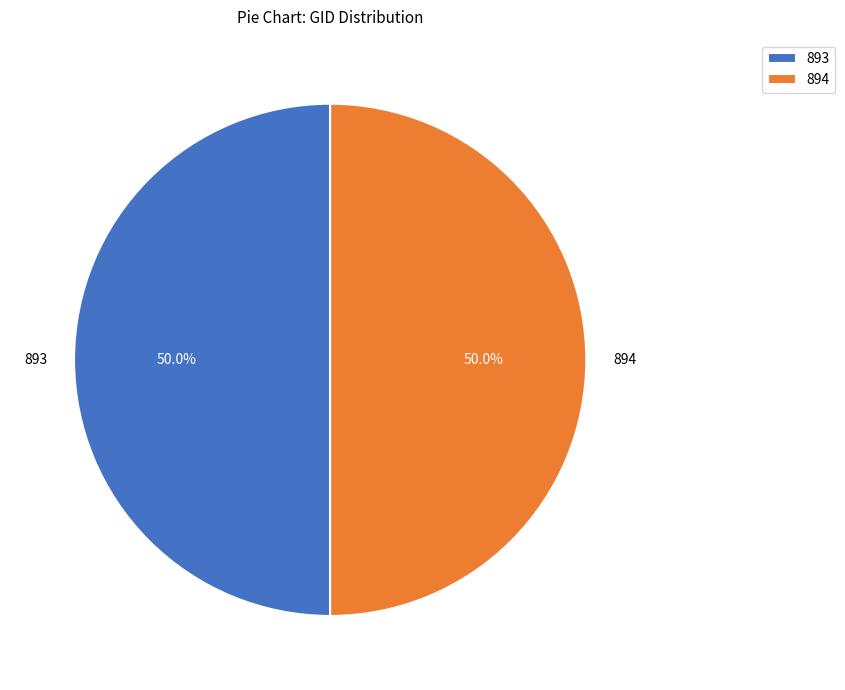

To the nearest percent, what percentage of the pie is 894?

50%